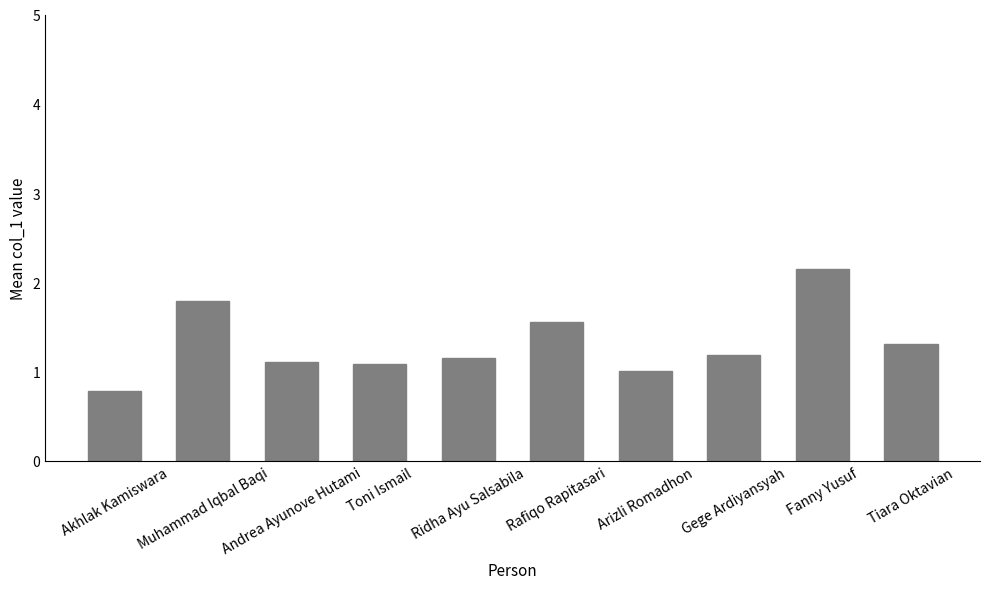

Which label corresponds to the smallest value in the chart?

Akhlak Kamiswara